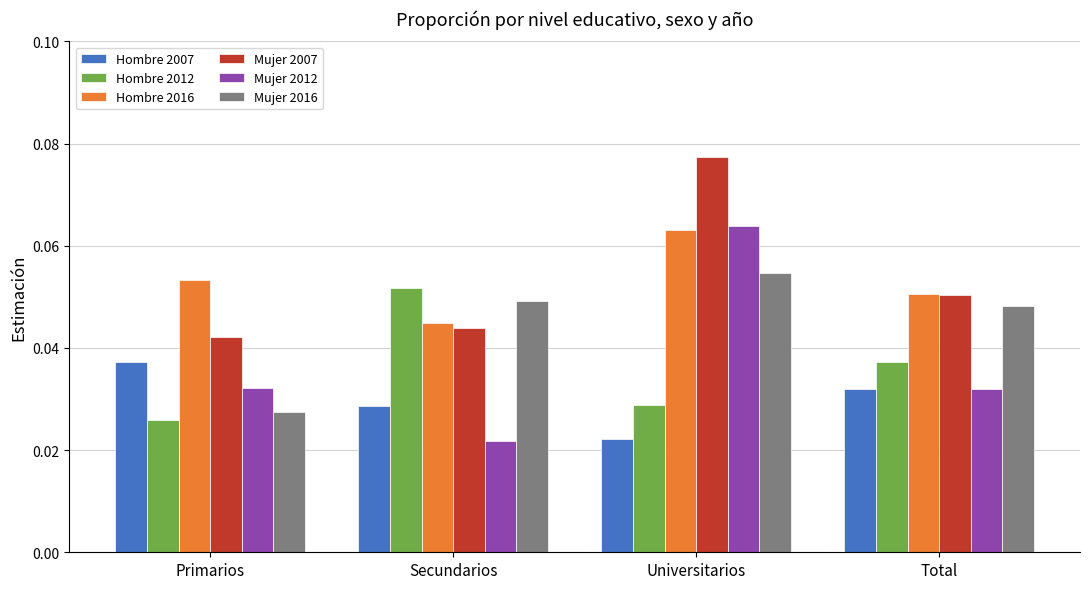

At which category is the sum across all series the highest?

Universitarios